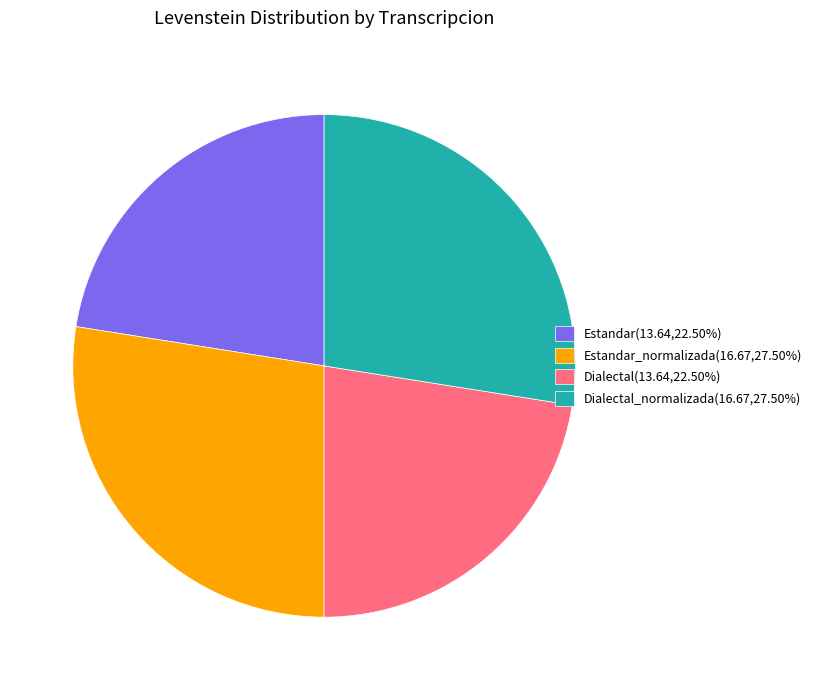

Approximately how many times larger is the value at Dialectal(13.64,22.50%) compared to Dialectal_normalizada(16.67,27.50%)?

0.8